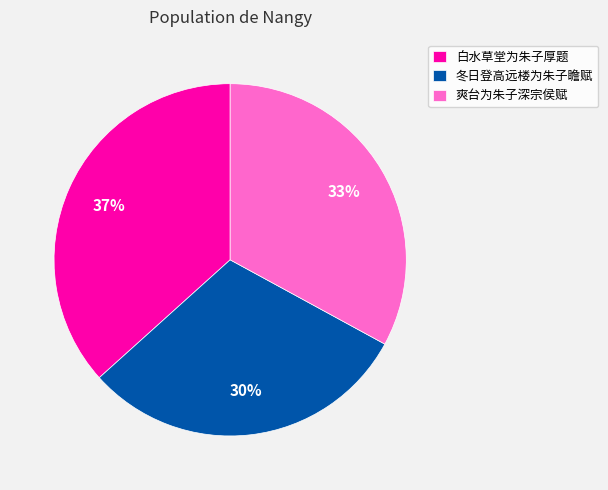

What is the ratio of the value at 白水草堂为朱子厚题 to the value at 爽台为朱子深宗侯赋?

1.1